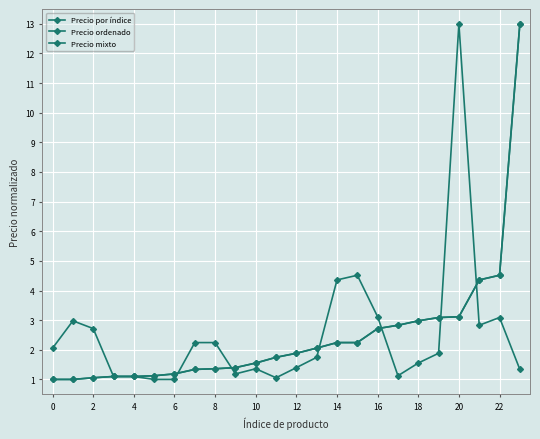

Does the chart have visible grid lines?

Yes